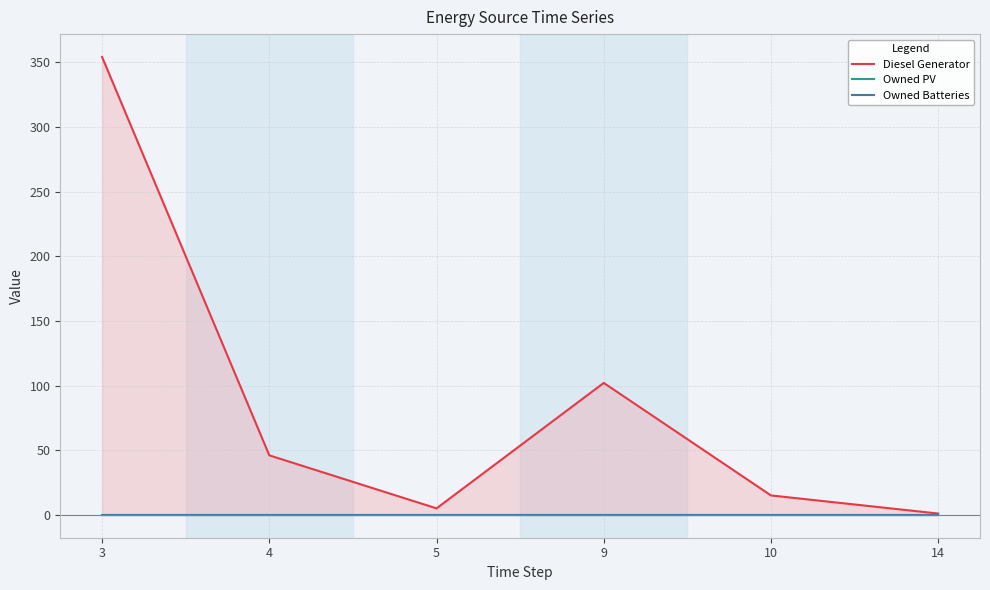

Which label corresponds to the largest value in the chart?

3